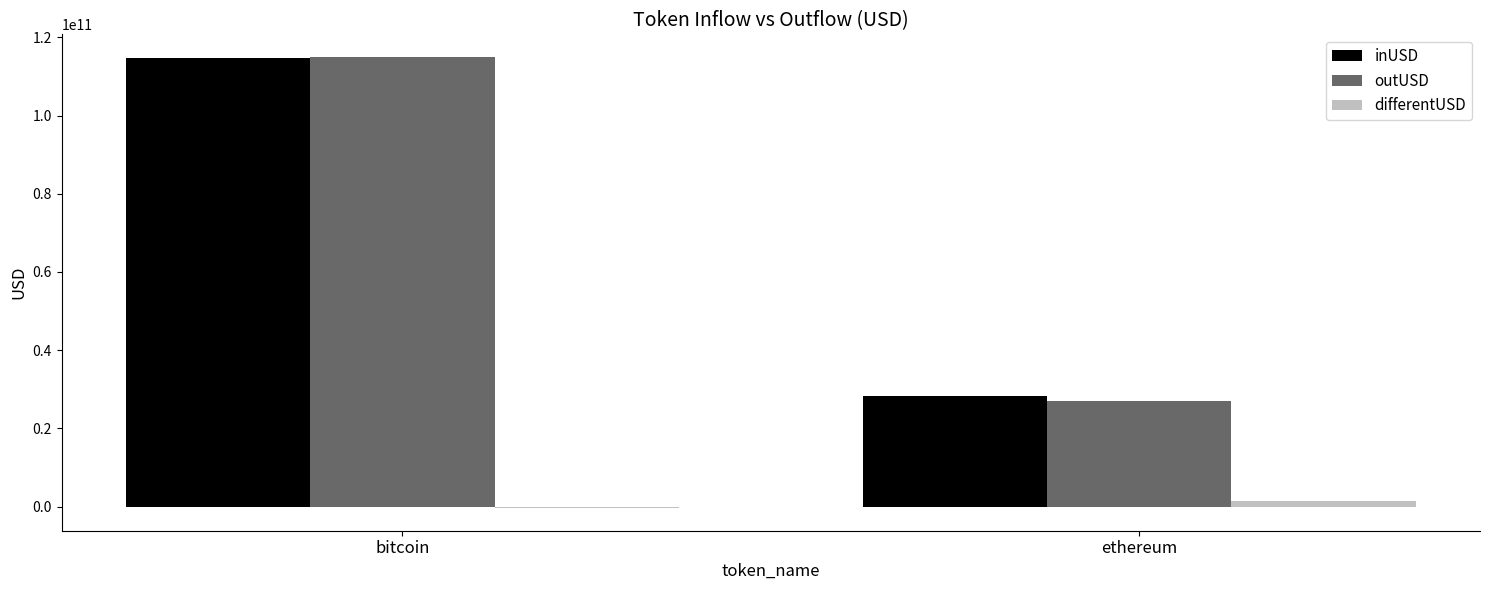

Which category has the highest value across all series?

bitcoin